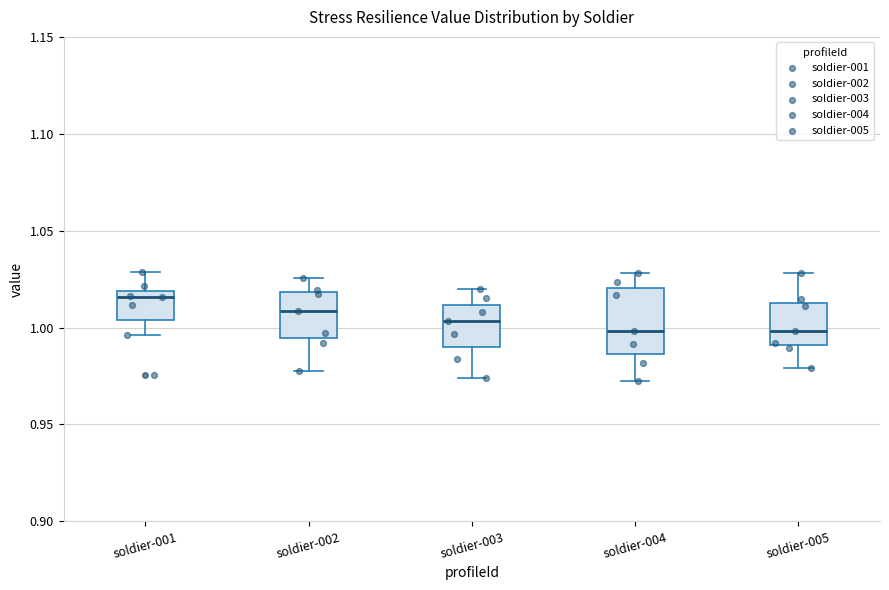

Reading left to right, read every box against the y-axis: the position of its median line, the range the box covers, and the ends of its whiskers. The values are not printed on the chart, so give them approximately, as read against the axis.

soldier-001: median 1.015, box 1.005 to 1.020, whiskers 0.995 to 1.030
soldier-002: median 1.010, box 0.995 to 1.020, whiskers 0.980 to 1.025
soldier-003: median 1.005, box 0.990 to 1.010, whiskers 0.975 to 1.020
soldier-004: median 1.000, box 0.985 to 1.020, whiskers 0.975 to 1.030
soldier-005: median 1.000, box 0.990 to 1.015, whiskers 0.980 to 1.030